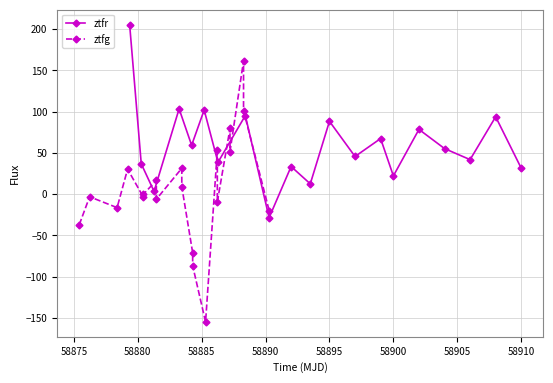

What is the maximum value for ztfr?

205.4